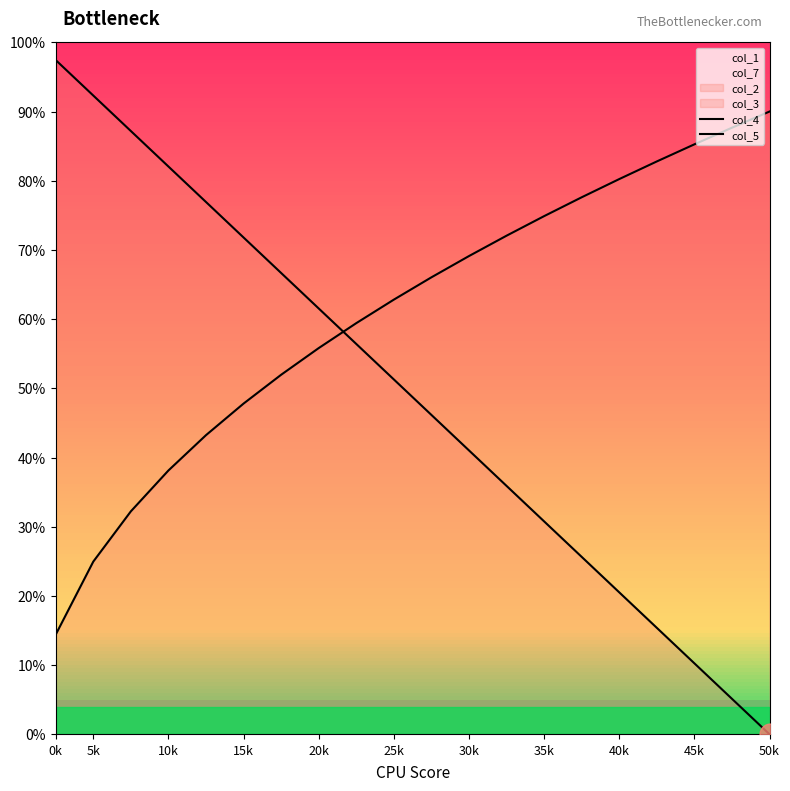

How many intersections are there between col_5 and col_4?

1